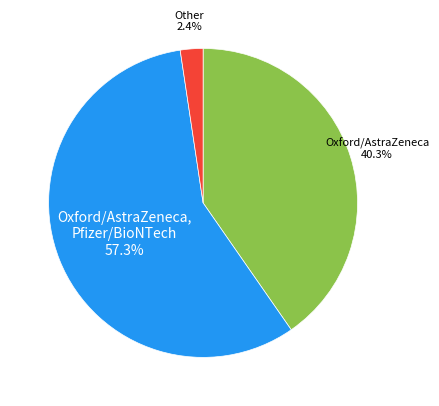

How many slices are in this pie chart?

3